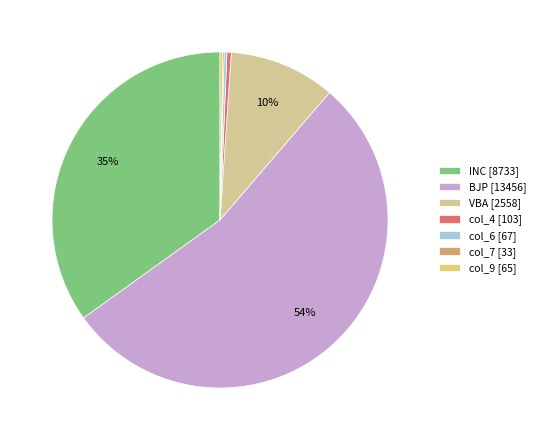

True or false: col_4 [103] accounts for 0% of the total.

True